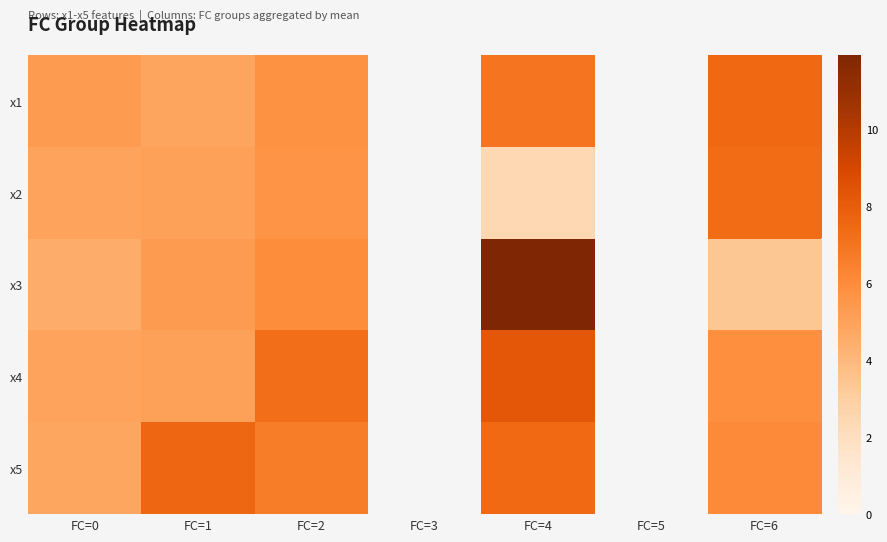

What is the difference between the x3 values at FC=6 and FC=1?

1.9